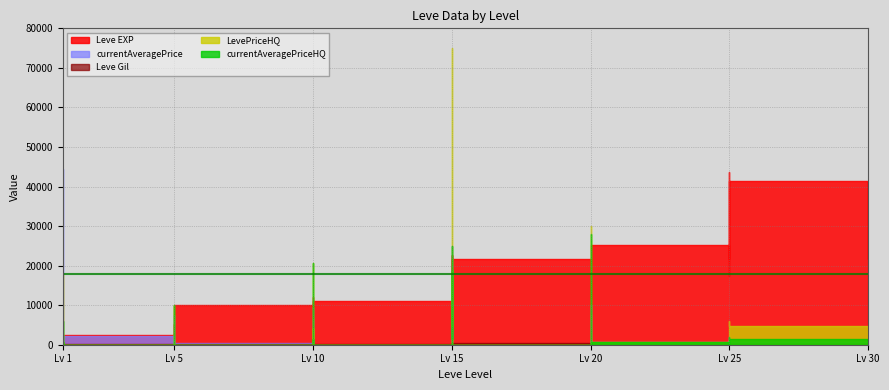

What are all the series names shown in the legend?

Leve EXP, Leve Gil, currentAveragePrice, LevePriceHQ, currentAveragePriceHQ